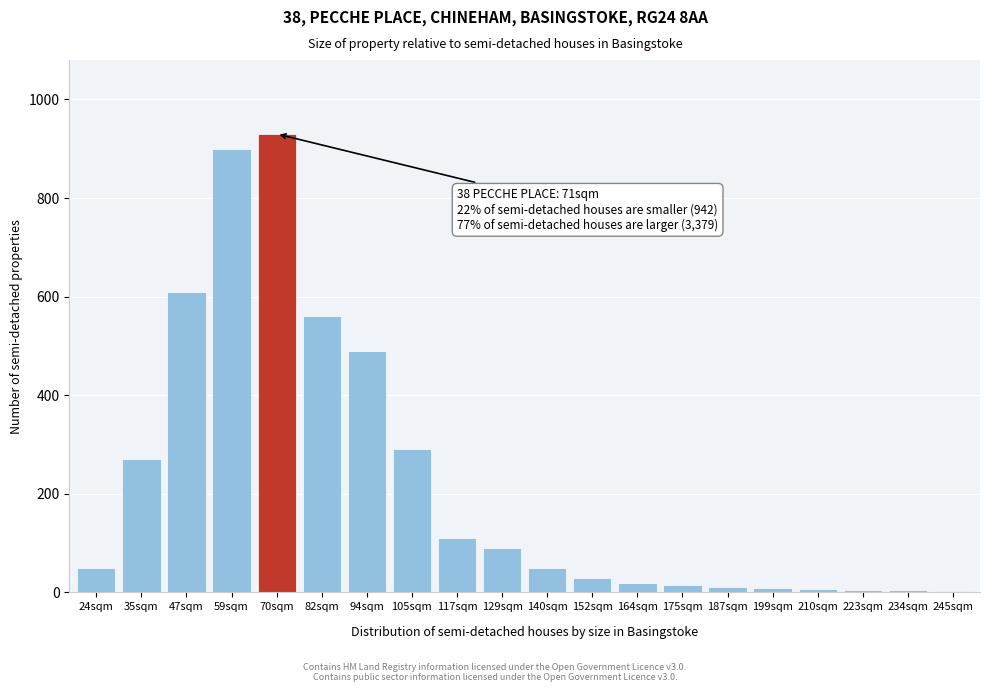

Which has a higher value, 35sqm or 129sqm?

35sqm